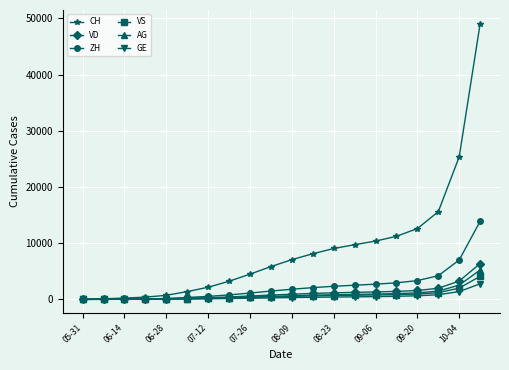

Which series has the largest total across all categories?

CH